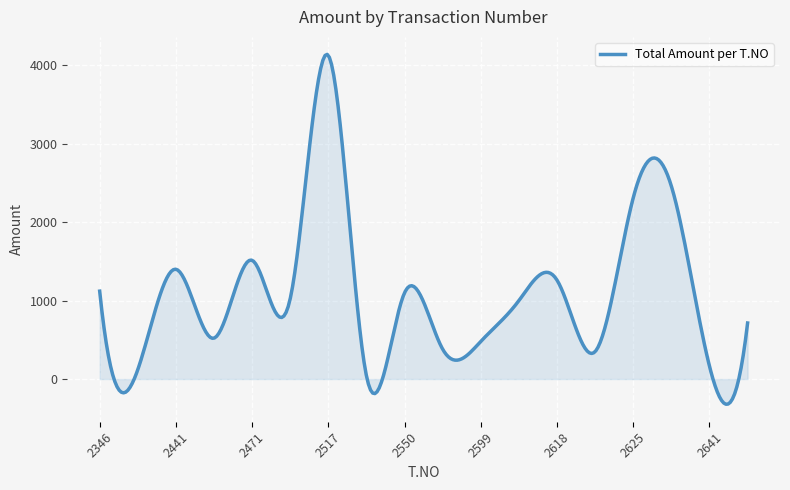

What is the greatest value displayed?

4137.4